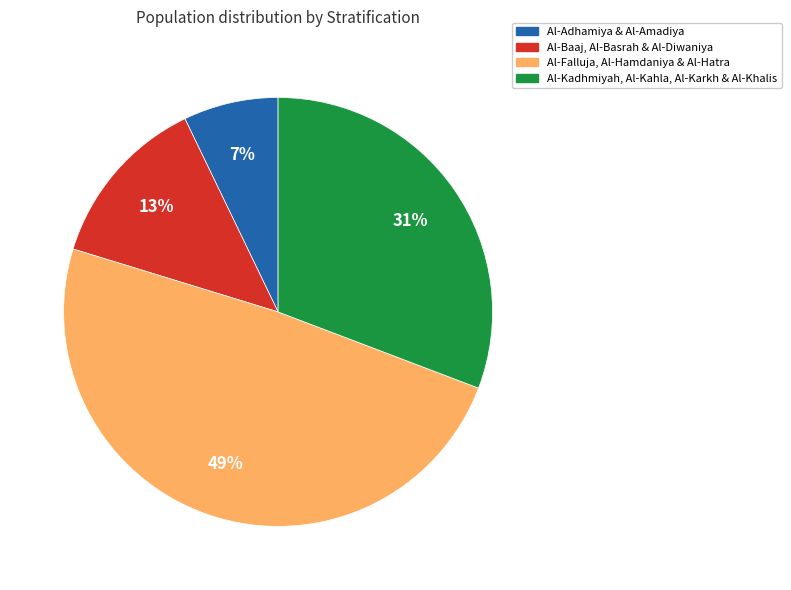

To the nearest percent, what is the average slice percentage?

25%